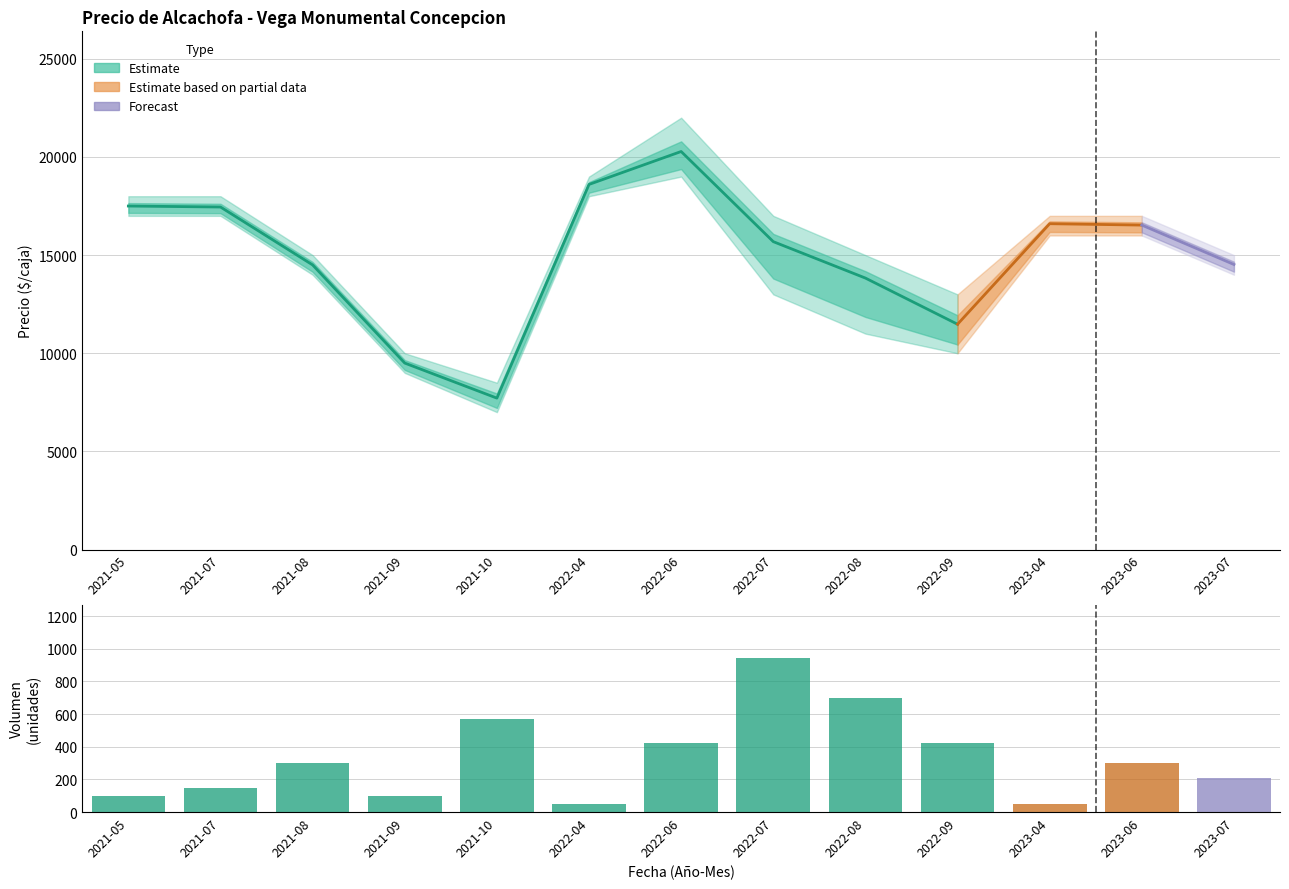

What is the difference between the highest and lowest values at 2023-04?

1000